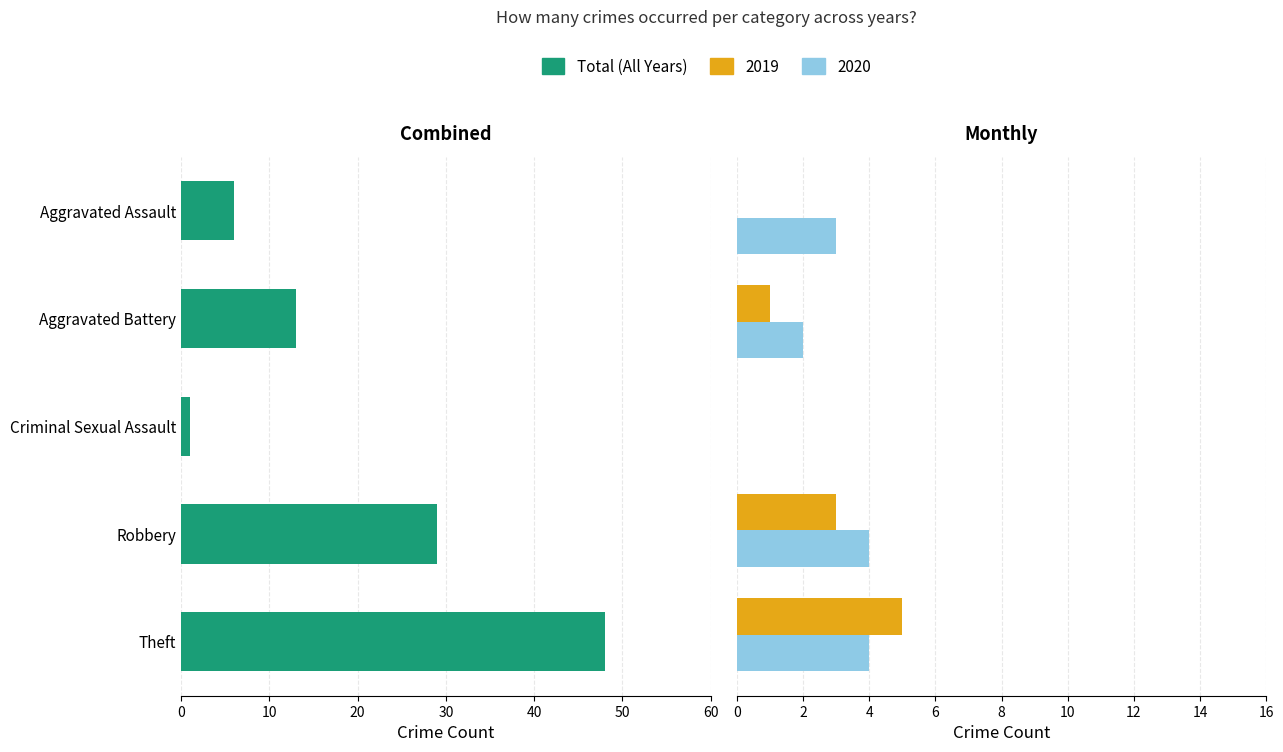

The value at Aggravated Assault is 8. True or false?

False